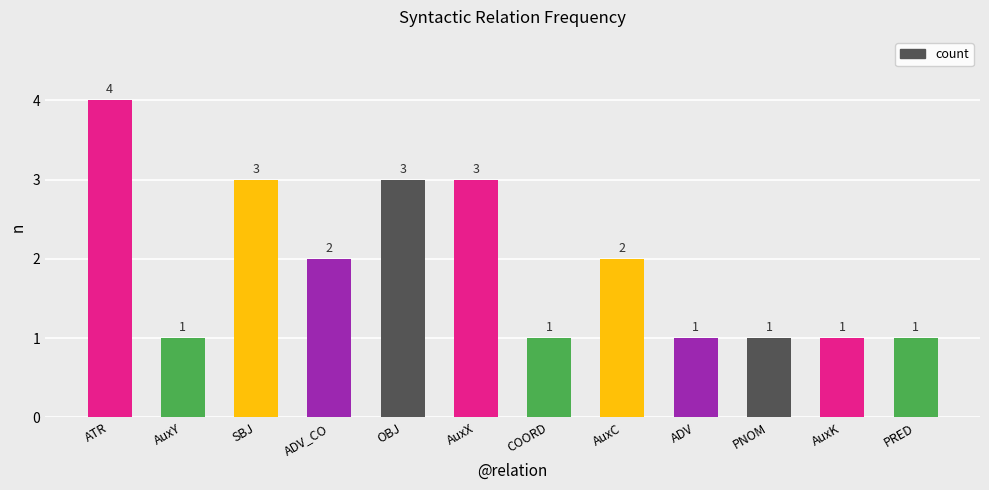

True or false: the data shows 2 at ATR.

False